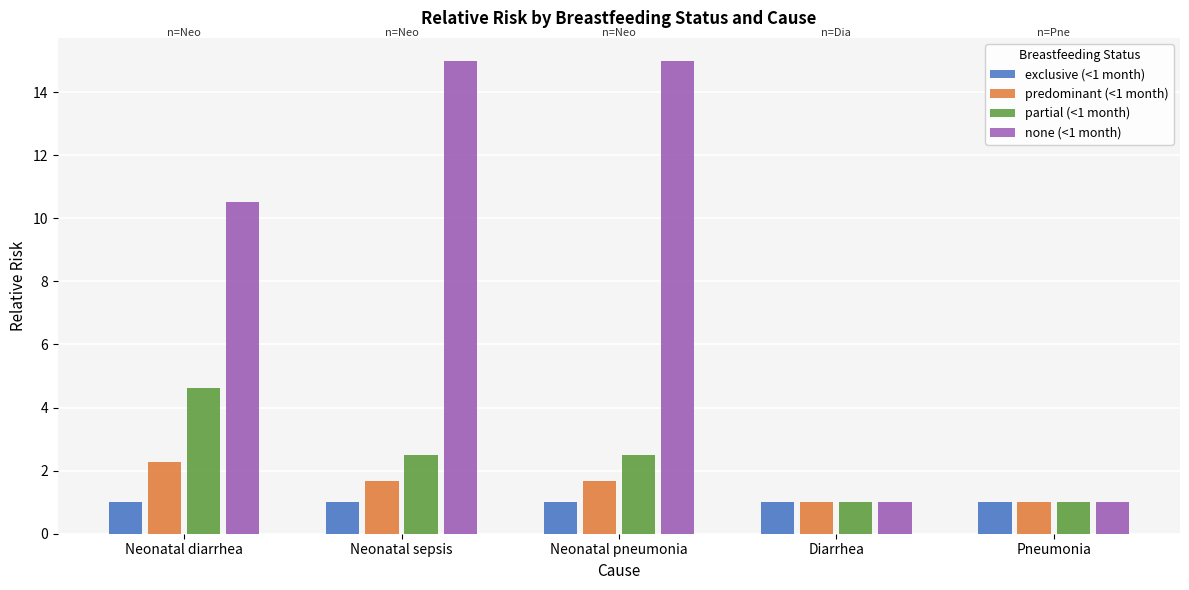

Count the number of categories in the chart.

5